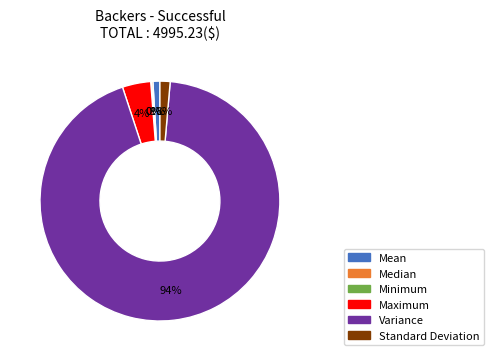

Is it true that Standard Deviation is 1% of the pie?

True